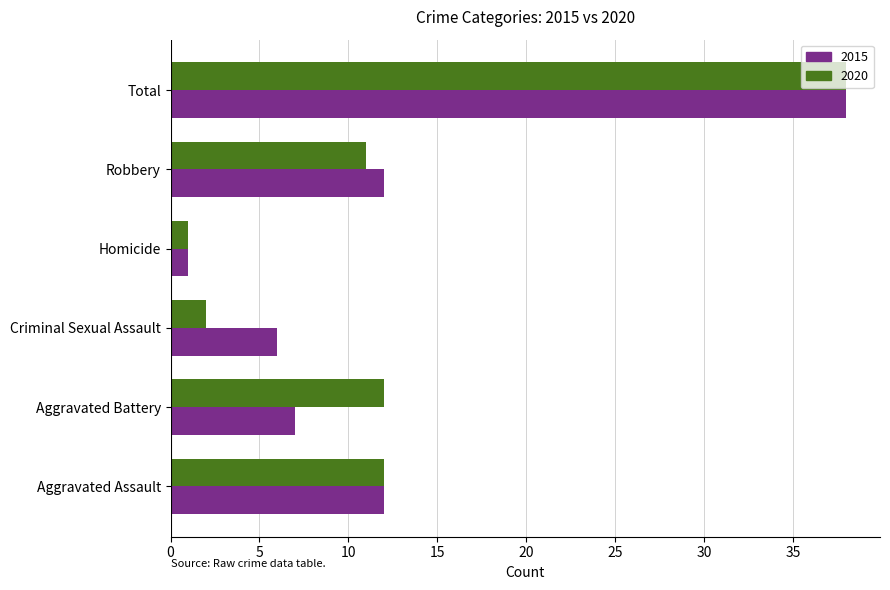

What is the total value across all series at Aggravated Assault?

24